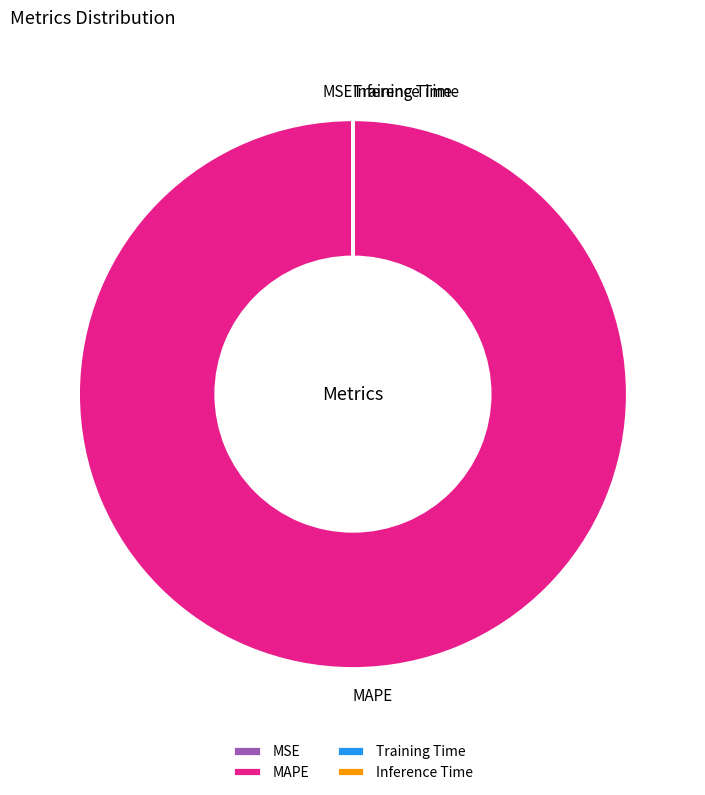

Is it true that MAPE is 100% of the pie?

True